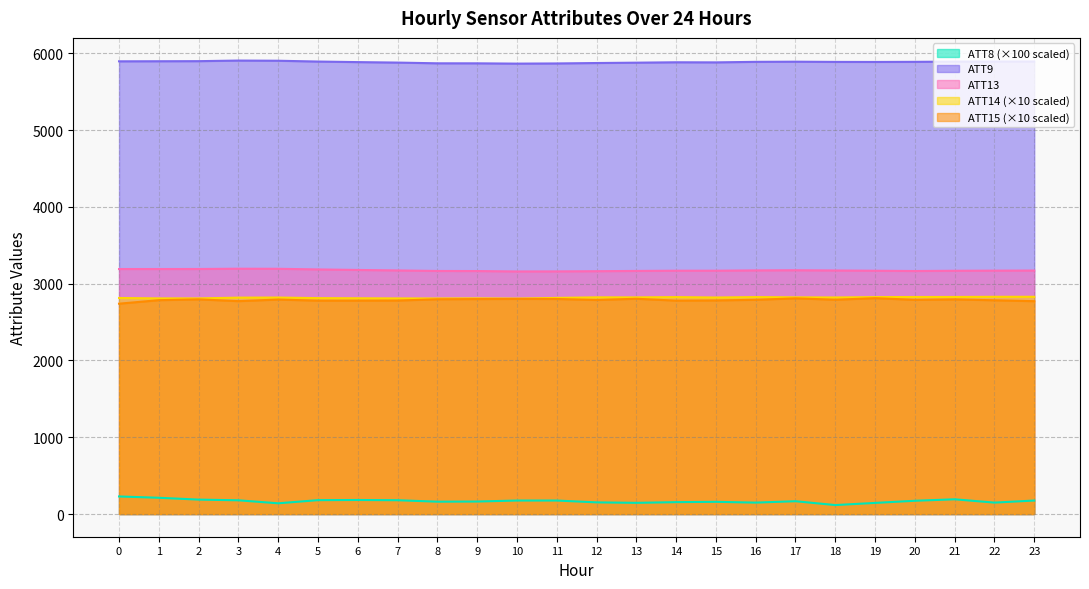

Is the value of ATT15 at 21 greater than the value of ATT8 at 9?

Yes